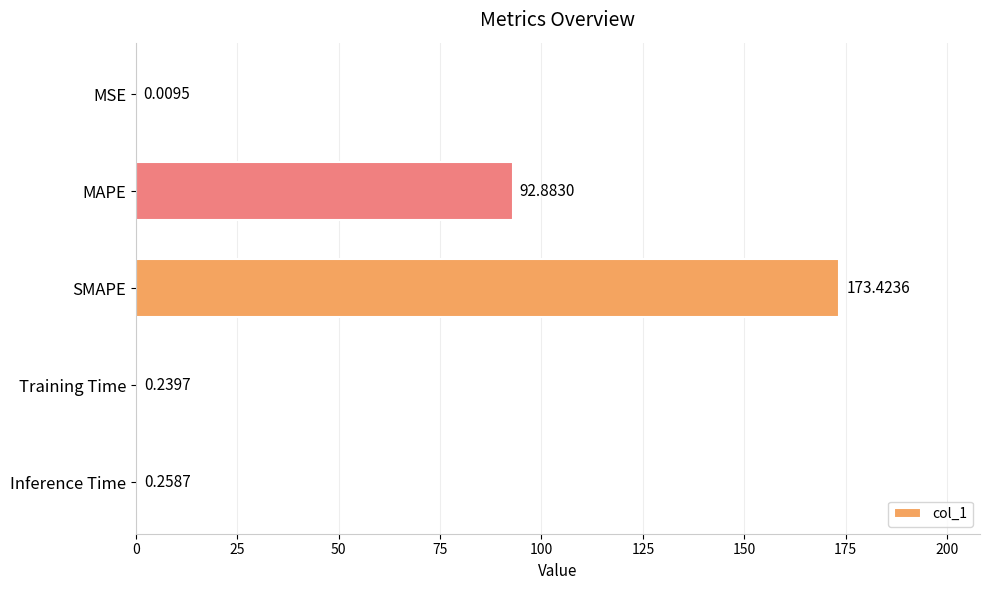

Count the number of categories in the chart.

5